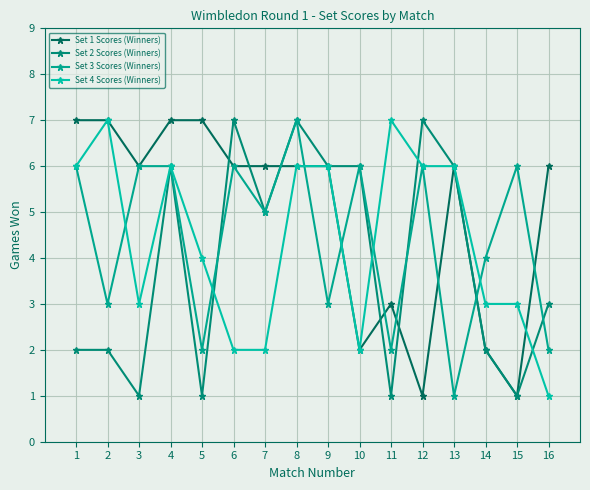

The value of Set 1 Scores (Winners) at 1 is 7. True or false?

True